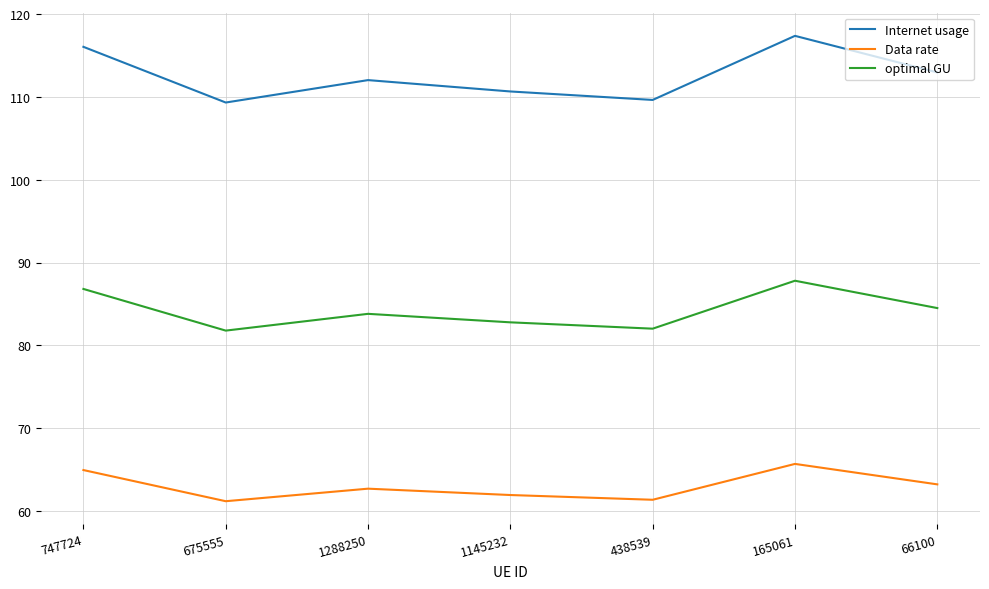

What position from the left is 675555?

2